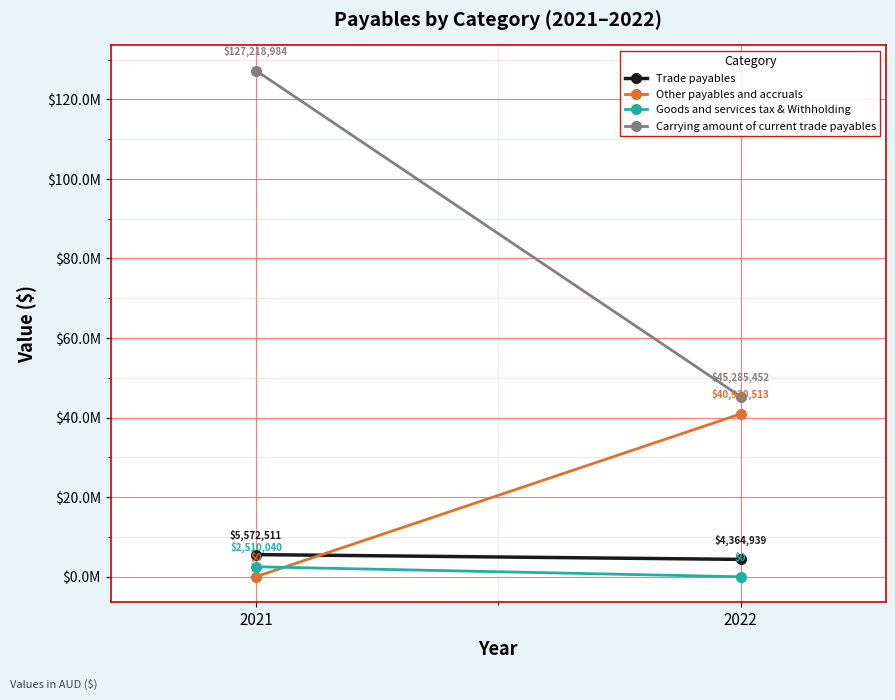

Which series changed the most between 2021 and 2022?

Carrying amount of current trade payables